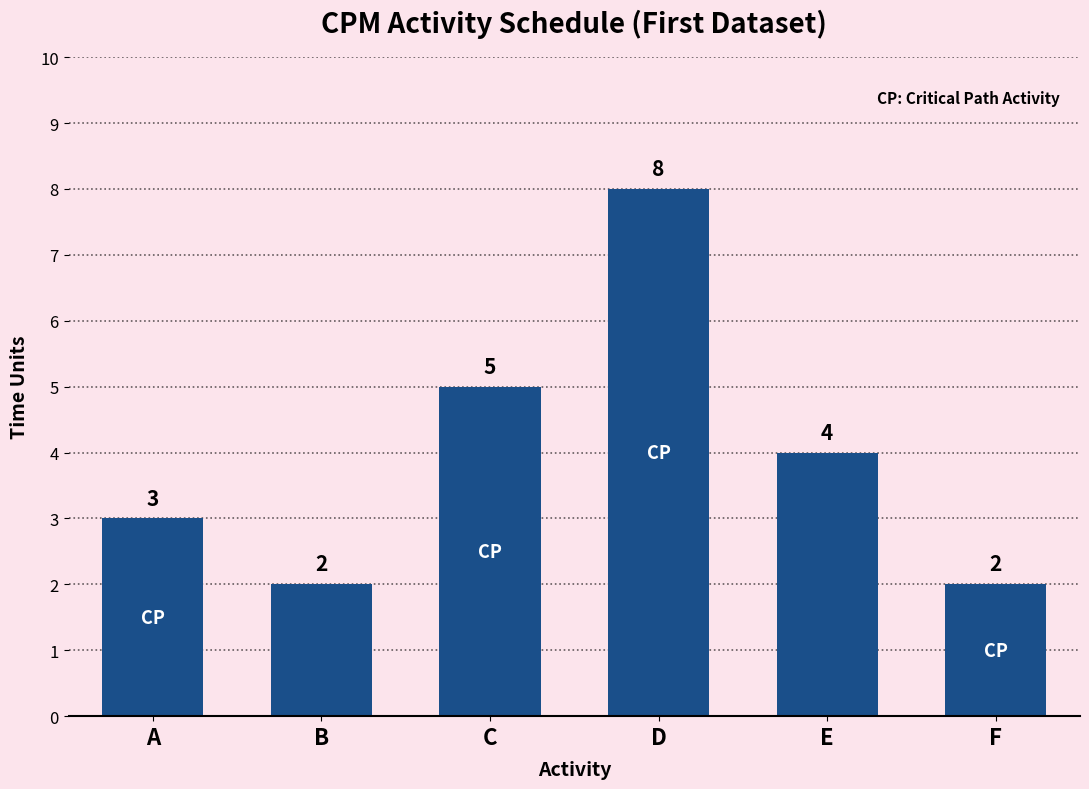

What is the maximum value shown in the chart?

8